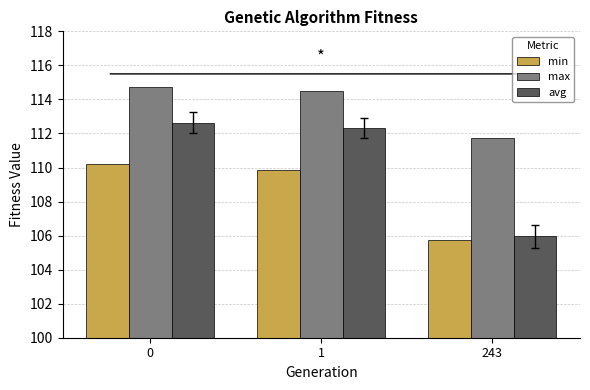

What is the total value across all series at 0?

337.6